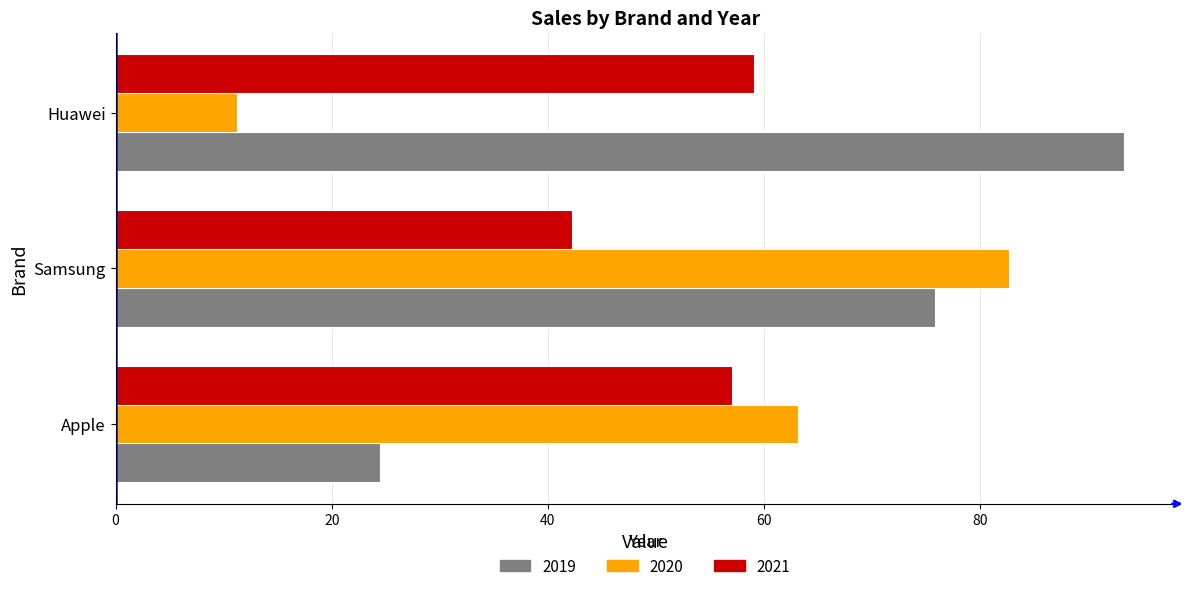

List the labels in order of 2021 value, smallest first.

Samsung, Apple, Huawei